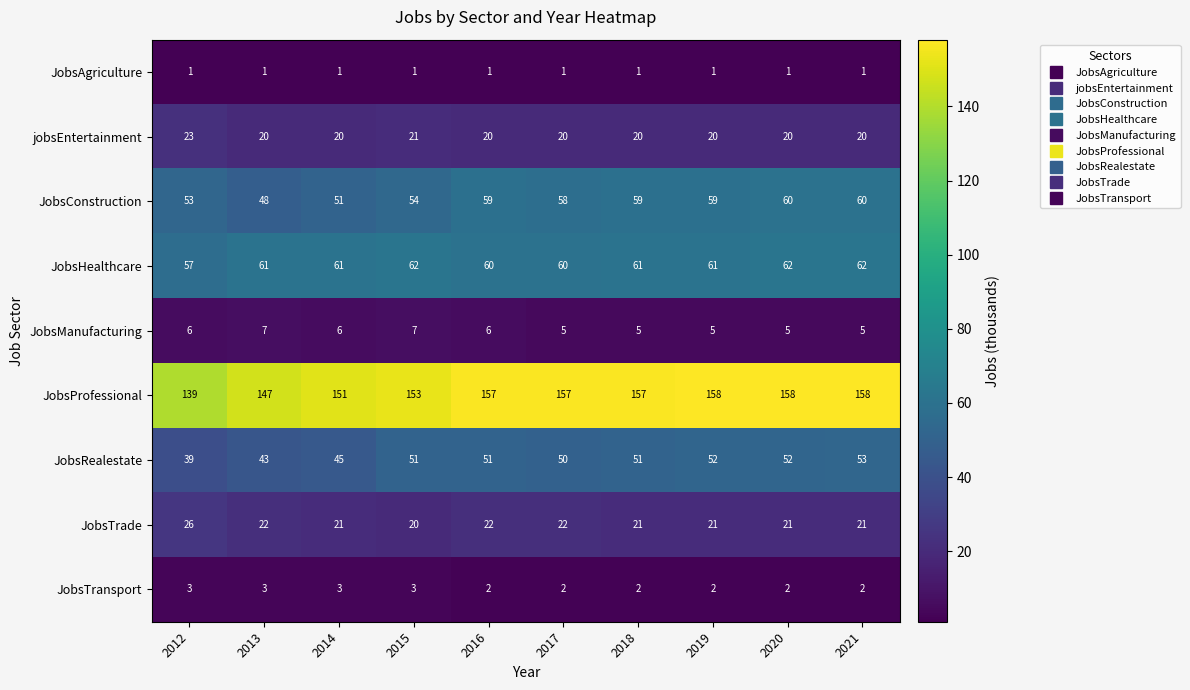

Where is JobsRealestate nearest to the value 46?

2014